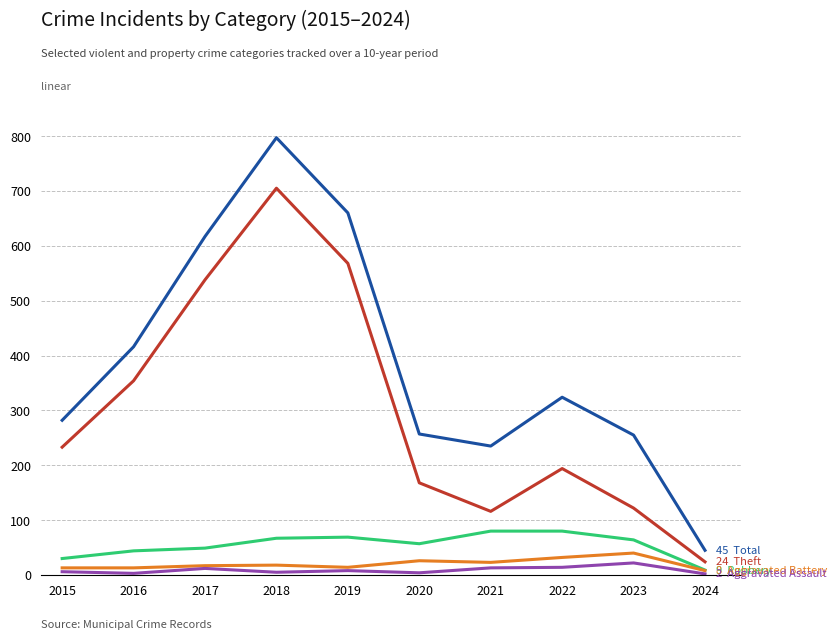

How many series are shown in this chart?

5